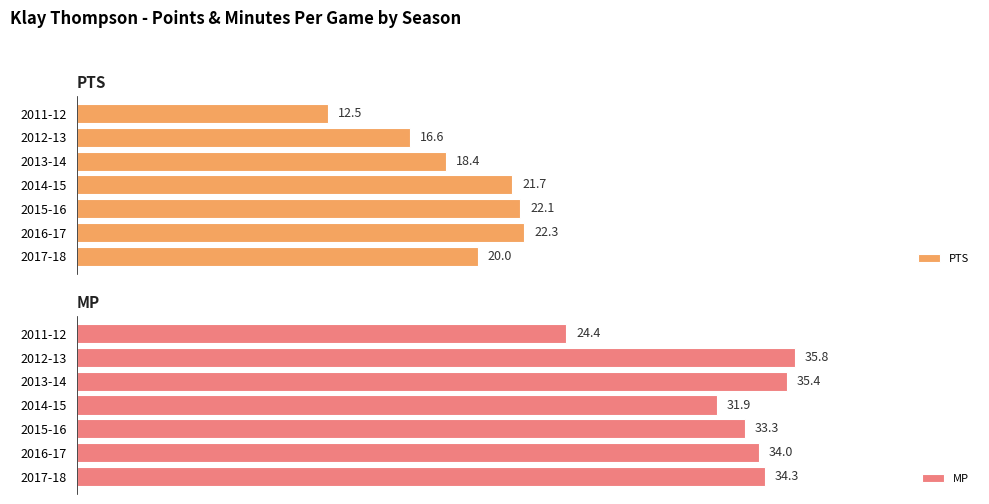

The value of PTS at 2015-16 is 22.1. True or false?

True